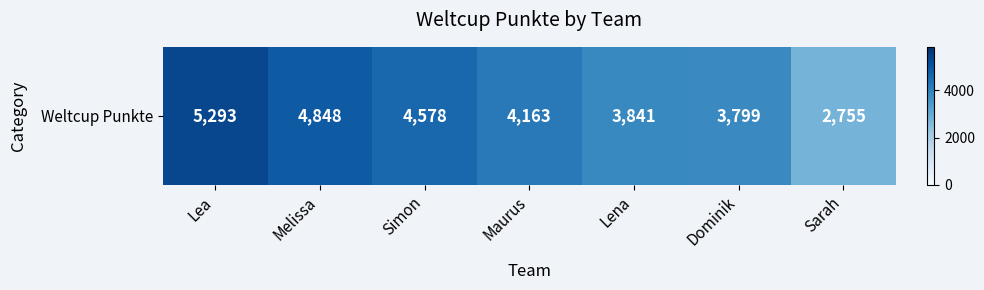

Is it true that the value at Simon is 4578?

True